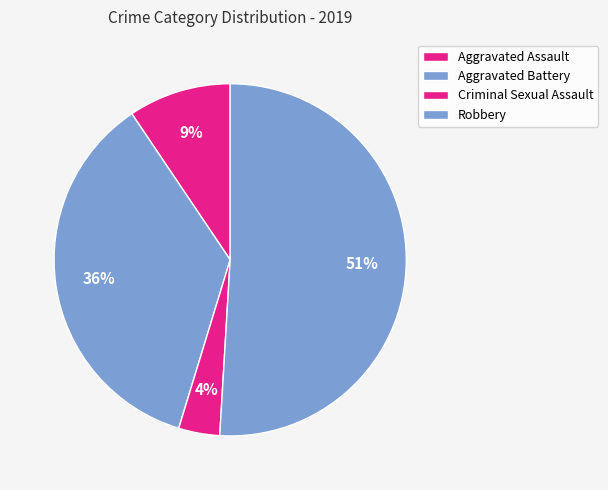

What is the majority slice?

Robbery